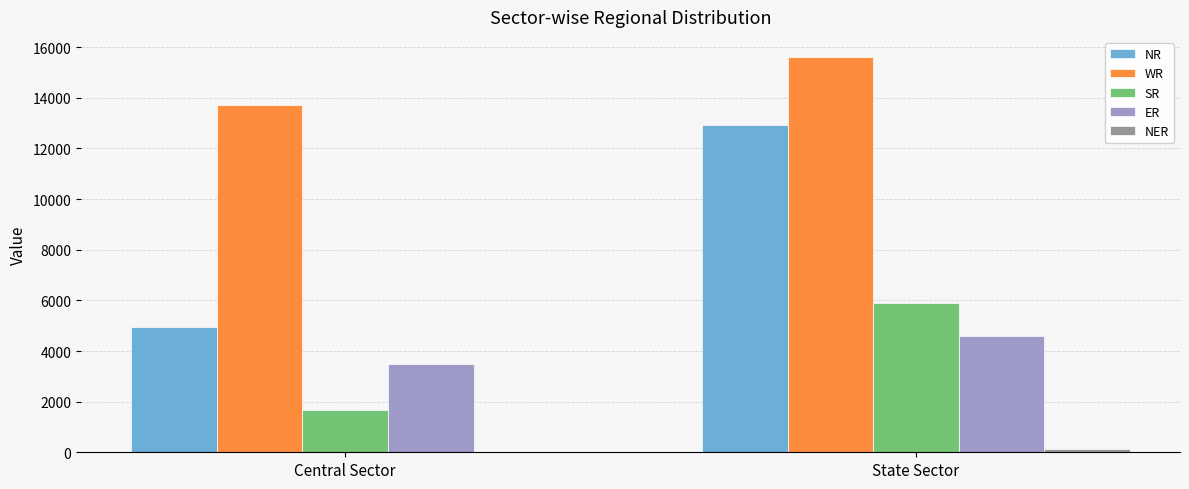

At which category is the sum across all series the highest?

State Sector